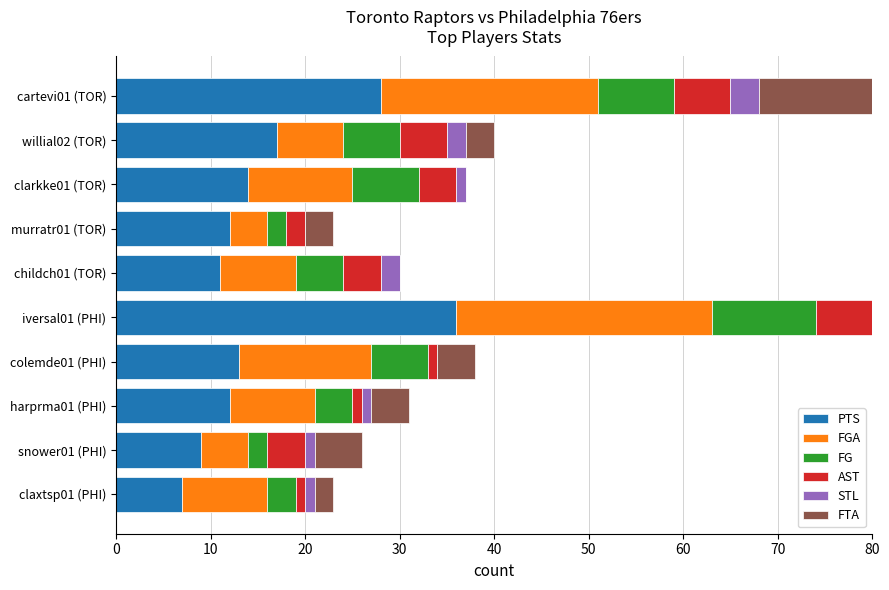

Which series has the widest spread of values?

PTS